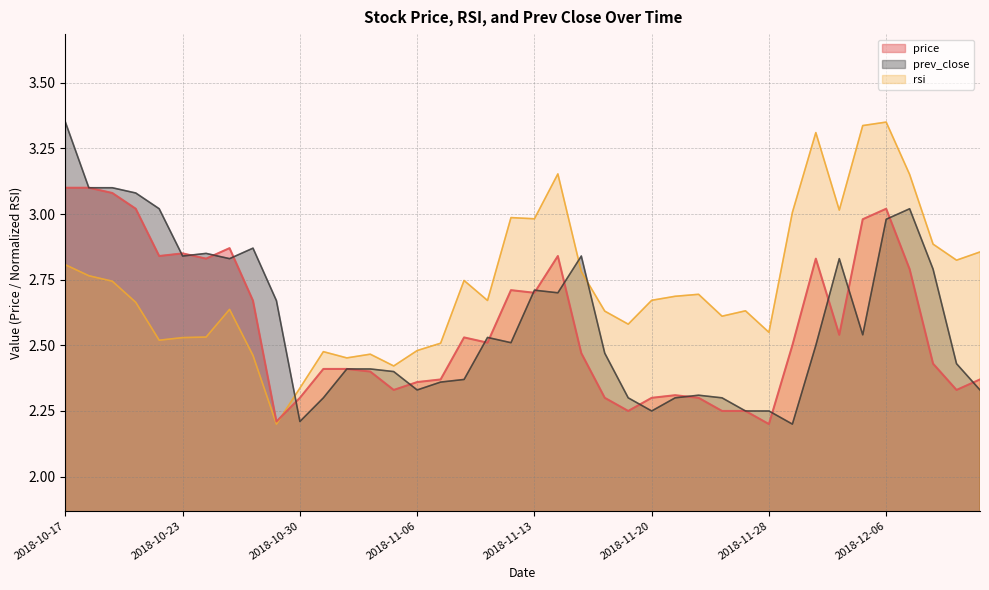

True or false: price has a value of 3.1 at 2018-10-17.

True